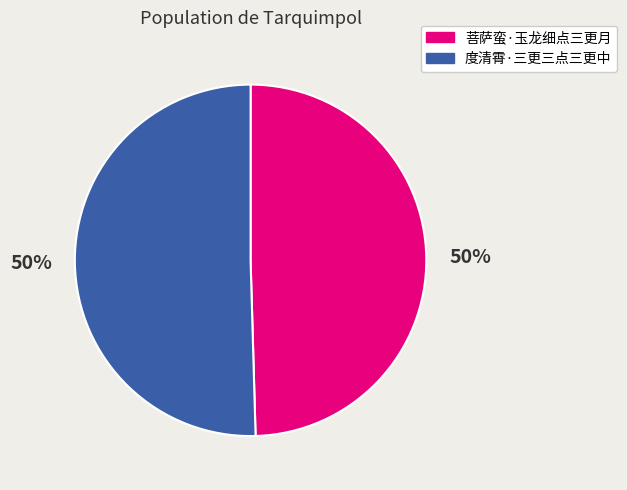

To the nearest percent, what percentage of the pie is 菩萨蛮·玉龙细点三更月?

50%